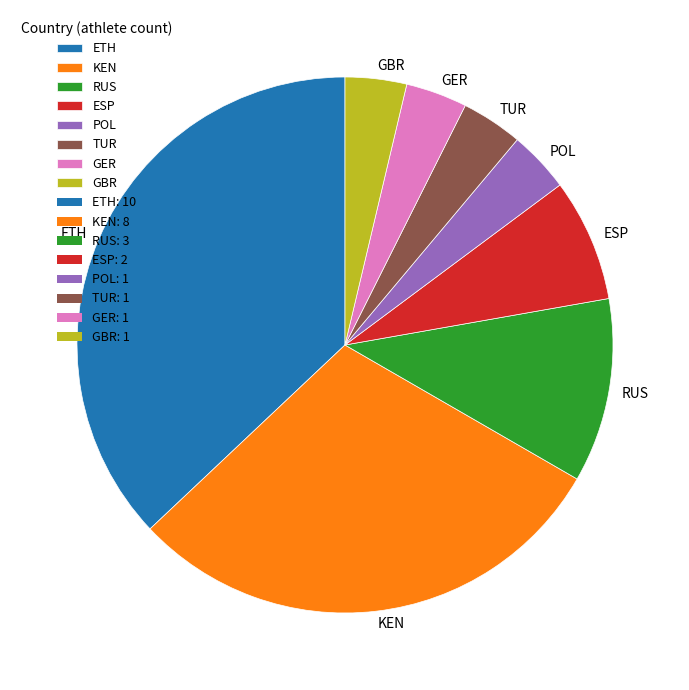

Is the sum of POL and TUR greater than half?

No